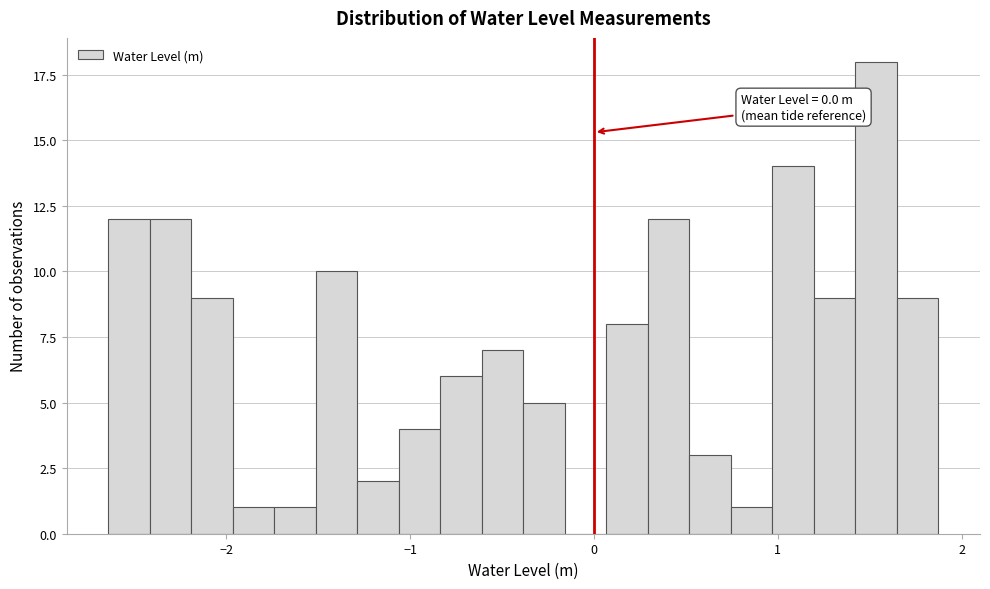

Around what value on the x-axis is the tallest bar? Give the approximate position of its centre, as read against the axis.

1.5